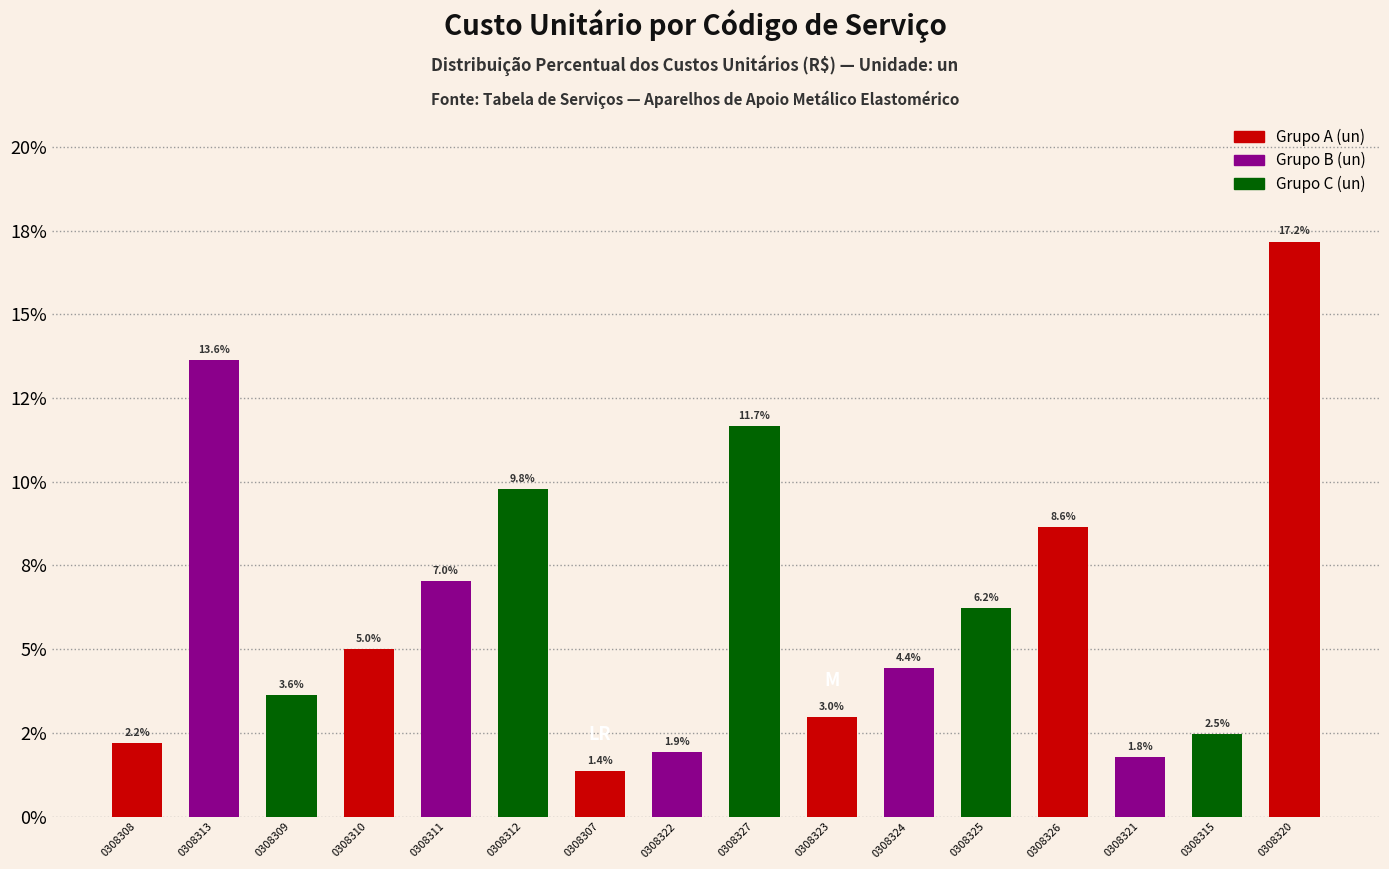

Where is the data nearest to the value 9?

0308326